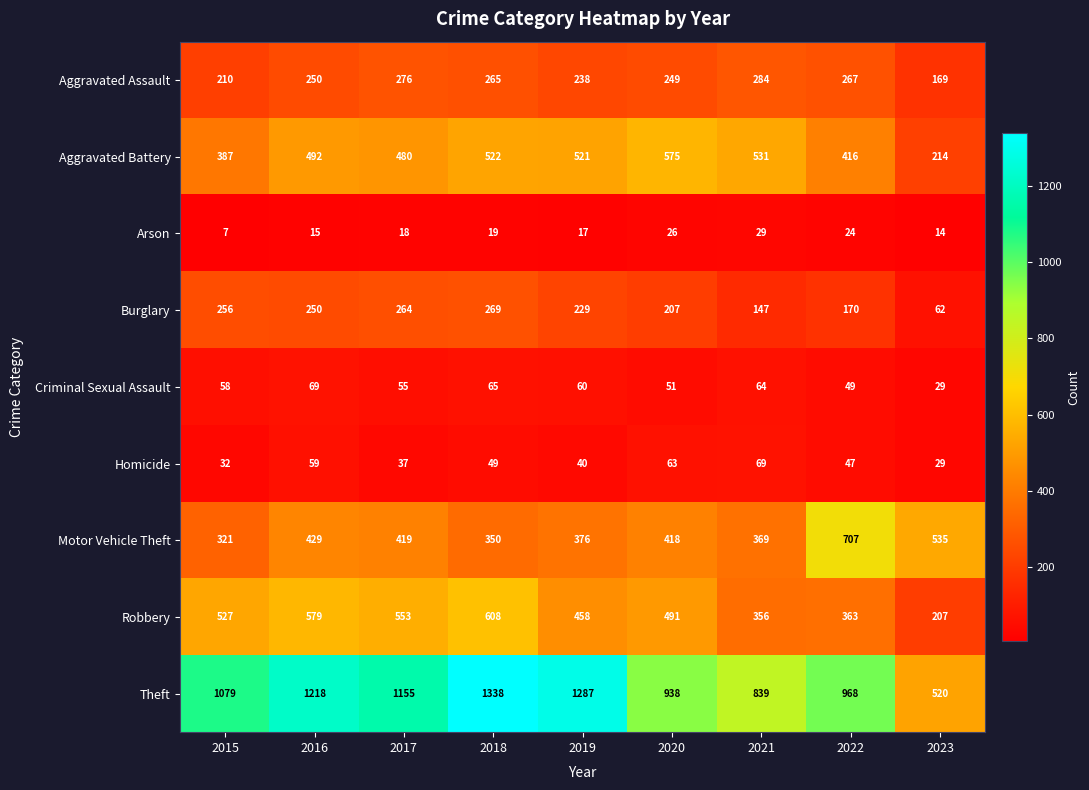

Count the number of data series in this chart.

9